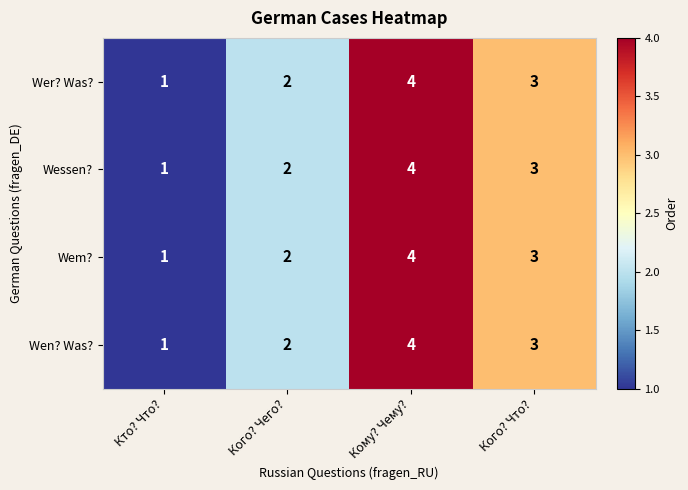

Reading right to left, transcribe all the data shown in this chart.

Wer? Was?: Кого? Что?=3	Кому? Чему?=4	Кого? Чего?=2	Кто? Что?=1
Wessen?: Кого? Что?=3	Кому? Чему?=4	Кого? Чего?=2	Кто? Что?=1
Wem?: Кого? Что?=3	Кому? Чему?=4	Кого? Чего?=2	Кто? Что?=1
Wen? Was?: Кого? Что?=3	Кому? Чему?=4	Кого? Чего?=2	Кто? Что?=1